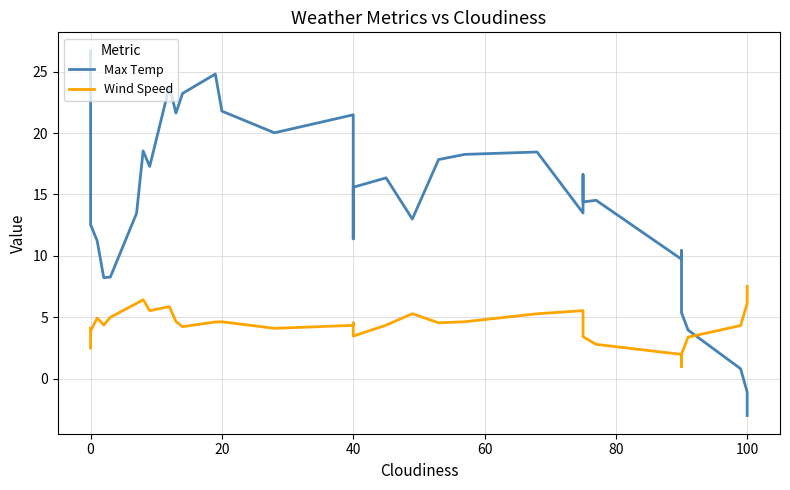

How many interior local peaks does the Max Temp series have?

11